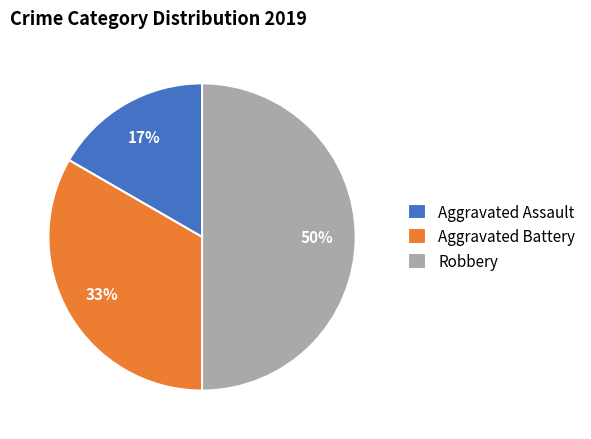

Does Aggravated Battery represent more than half of the total?

No